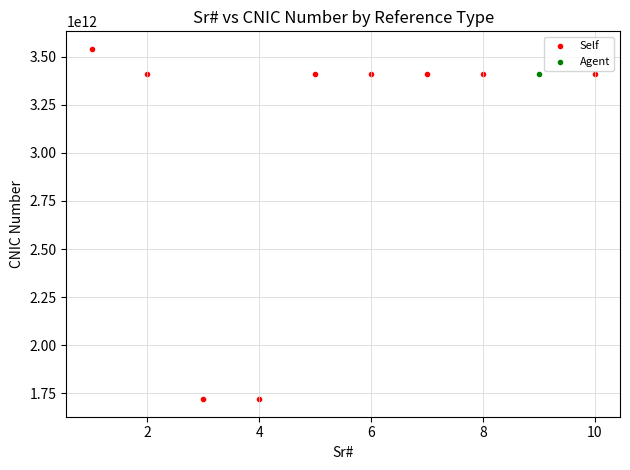

What are all the series names shown in the legend?

Self, Agent